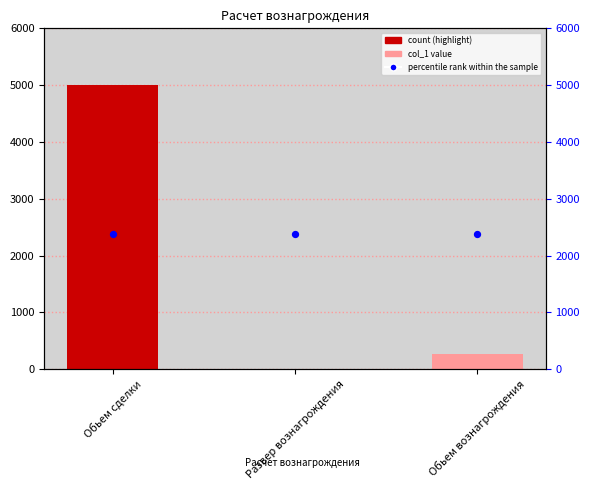

What is the total value across all series at Развер вознагрождения?

2375.1